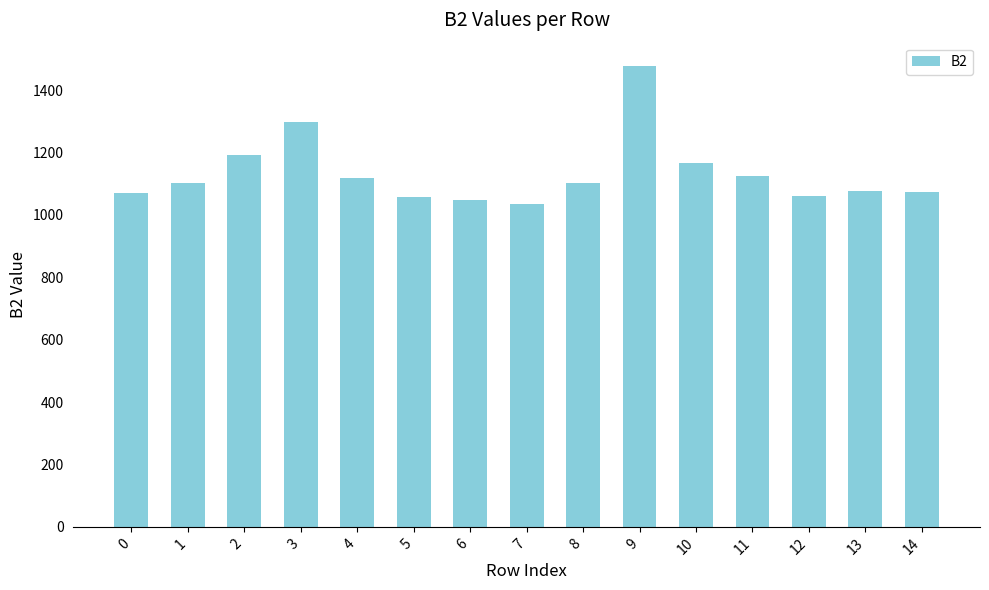

How many distinct data groups are displayed?

1